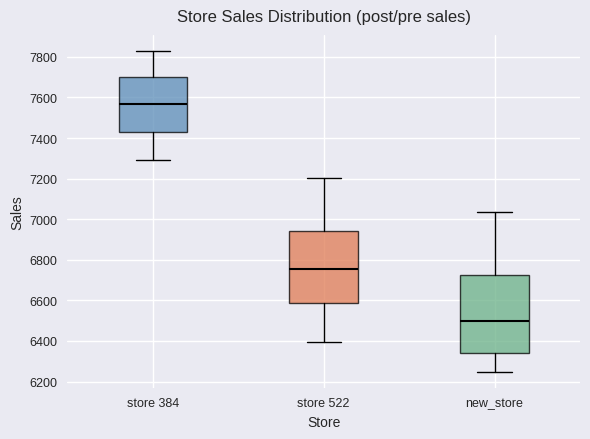

Which box is the tallest, from its lower edge to its upper edge?

new_store